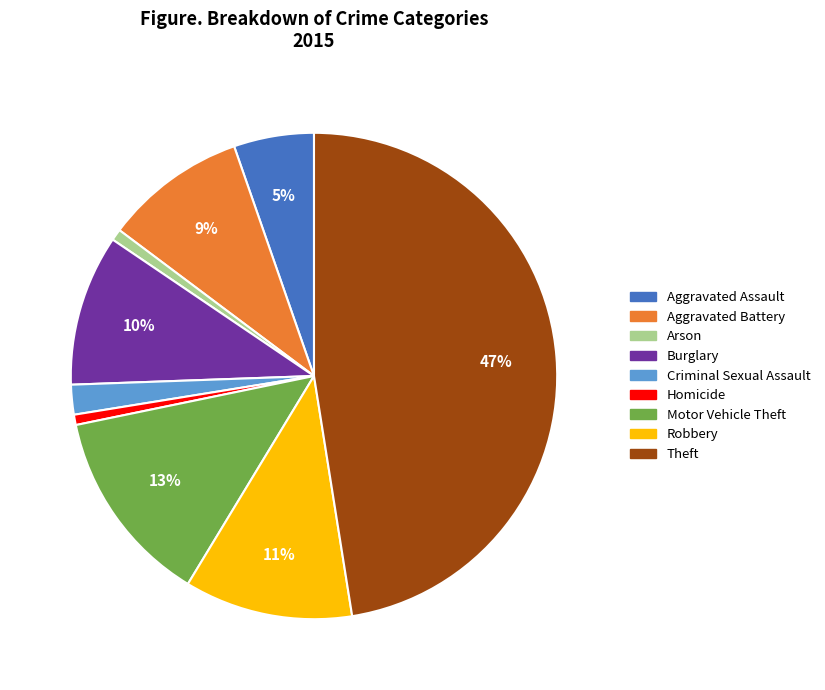

The Robbery slice represents 11% of the pie. True or false?

True